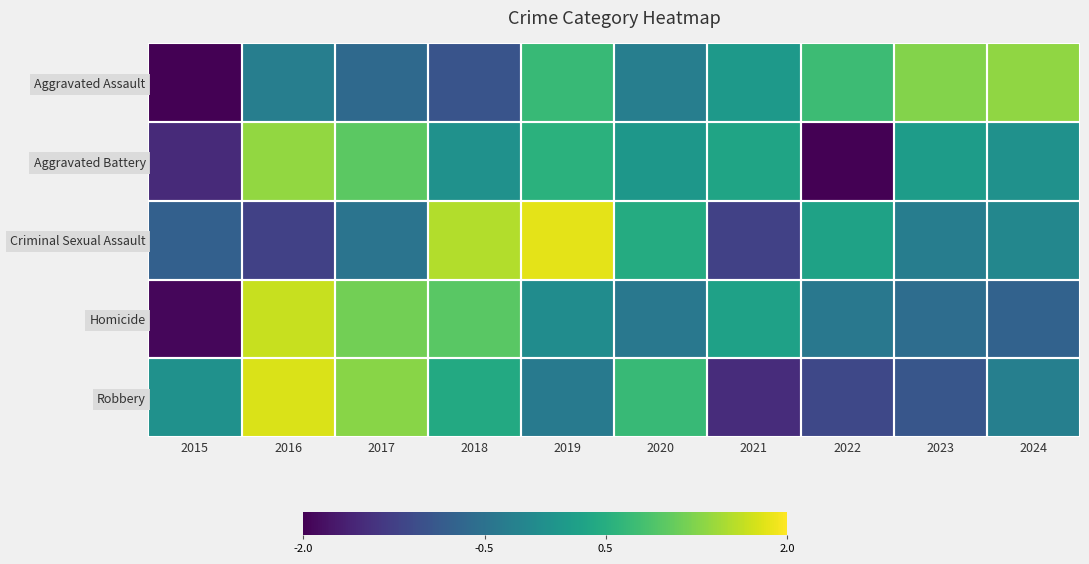

Between 2016 and 2015, which is larger?

2016